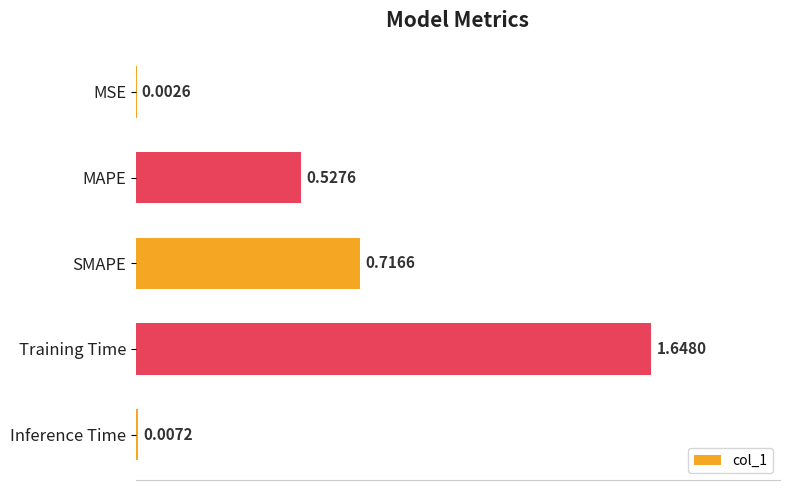

Which has a higher value, SMAPE or Inference Time?

SMAPE